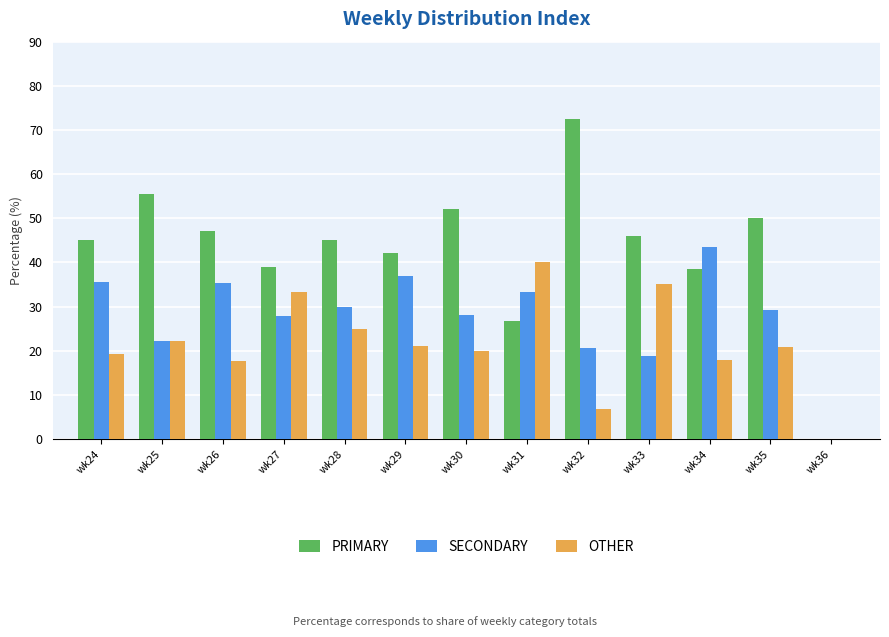

Is the value of SECONDARY at wk30 greater than the value of PRIMARY at wk30?

No